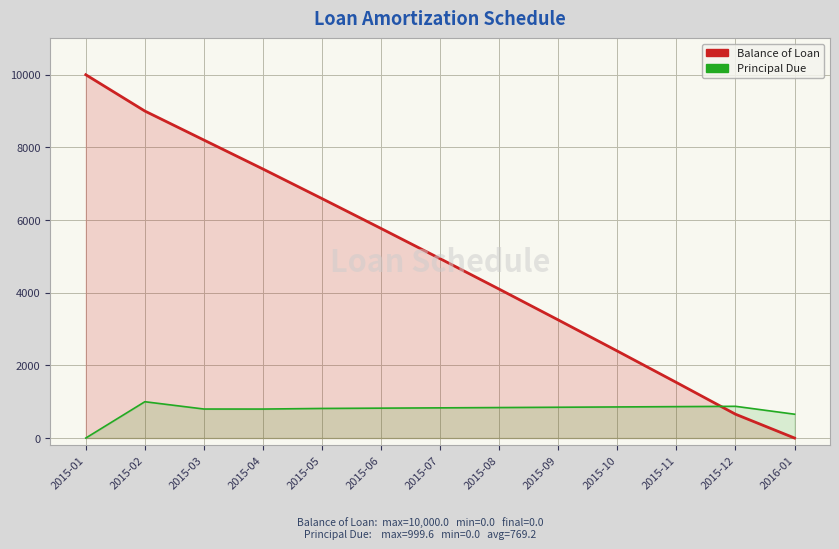

Reading left to right, transcribe all the data shown in this chart.

Balance of Loan: 10000.0	9000.4	8201.9	7404.2	6589.8	5767.1	4936.3	4097.2	3249.6	2393.6	1529.1	655.9	0.0
Principal Due: 0.0	999.6	798.5	797.7	814.4	822.7	830.8	839.1	847.6	856.0	864.5	873.2	655.9